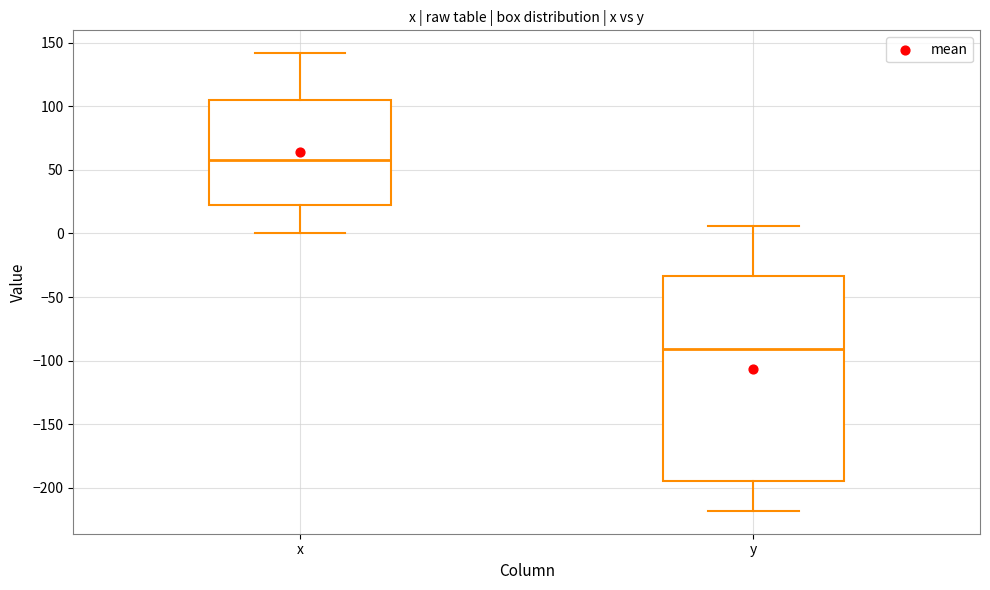

Reading left to right, read every box against the y-axis: the position of its median line, the range the box covers, and the ends of its whiskers. The values are not printed on the chart, so give them approximately, as read against the axis.

x: median 60, box 25 to 105, whiskers 0 to 140
y: median -90, box -195 to -35, whiskers -220 to 5